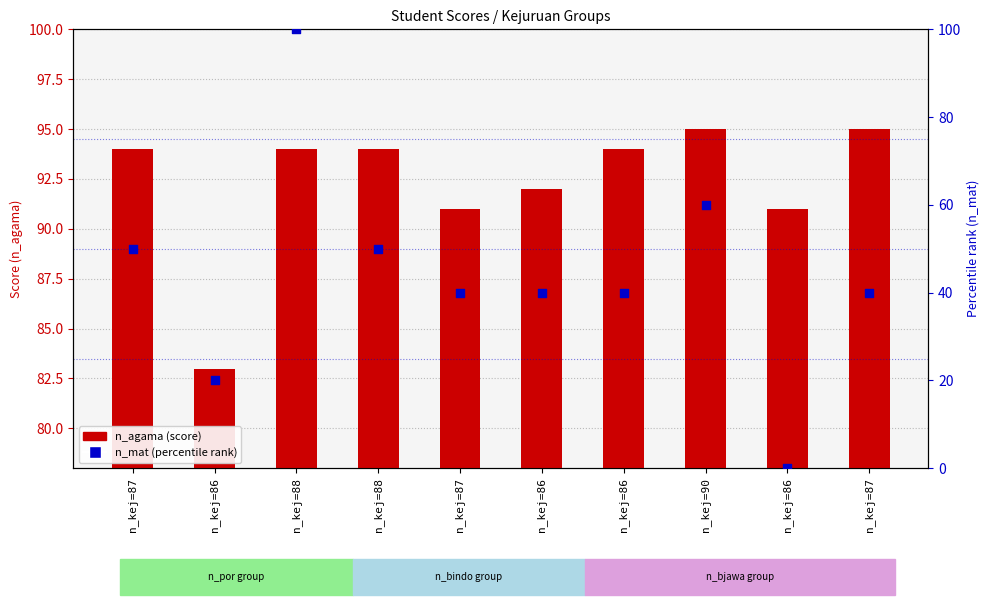

What is the total value across all series at n_kej=88?

194